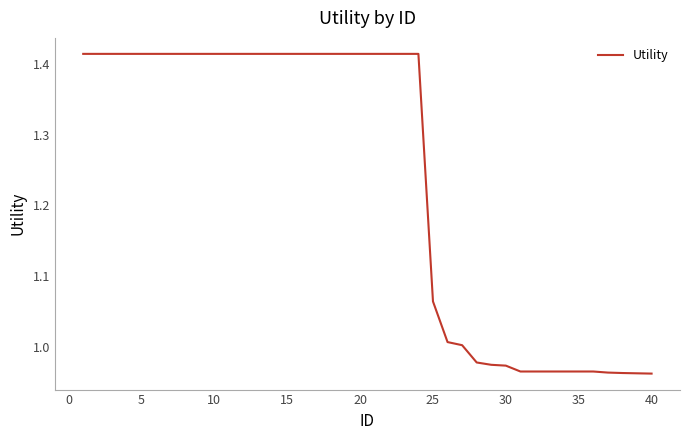

What is the average value?

1.2